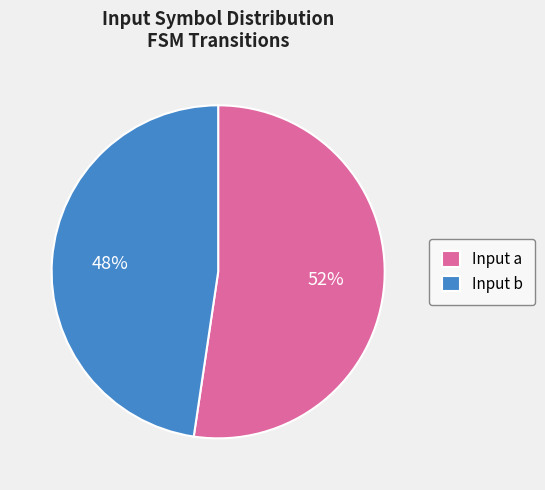

Which category has the smallest portion of the pie?

Input b